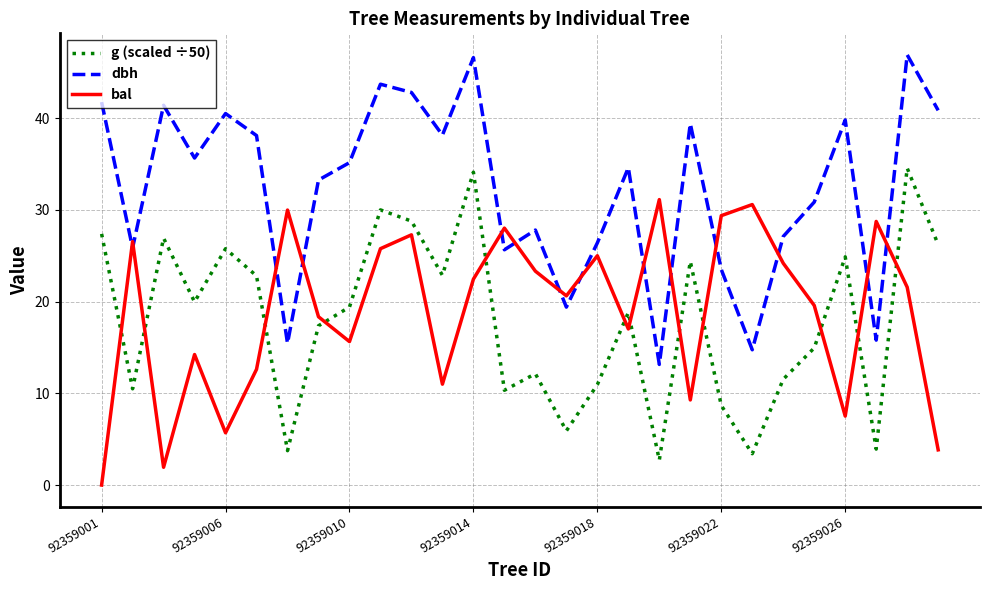

True or false: g (scaled ÷50) and dbh intersect in this chart.

False